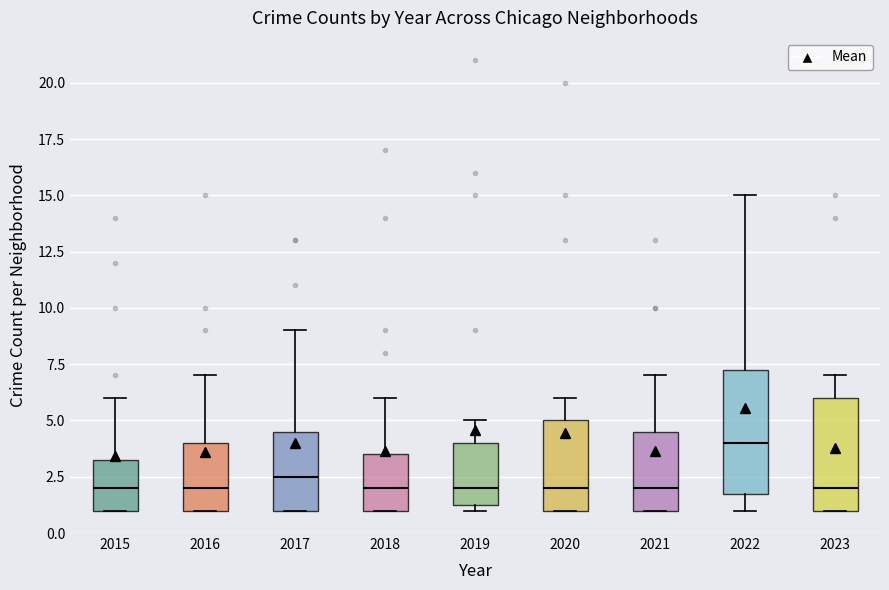

Which box has the highest median line?

2022